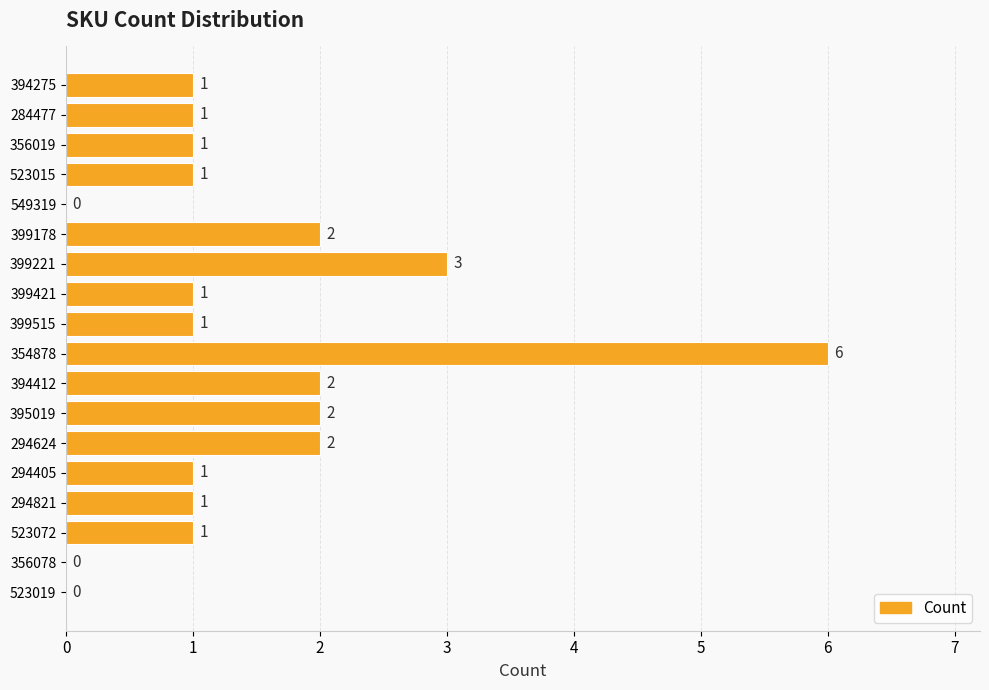

Where is the data nearest to the value 3?

399221